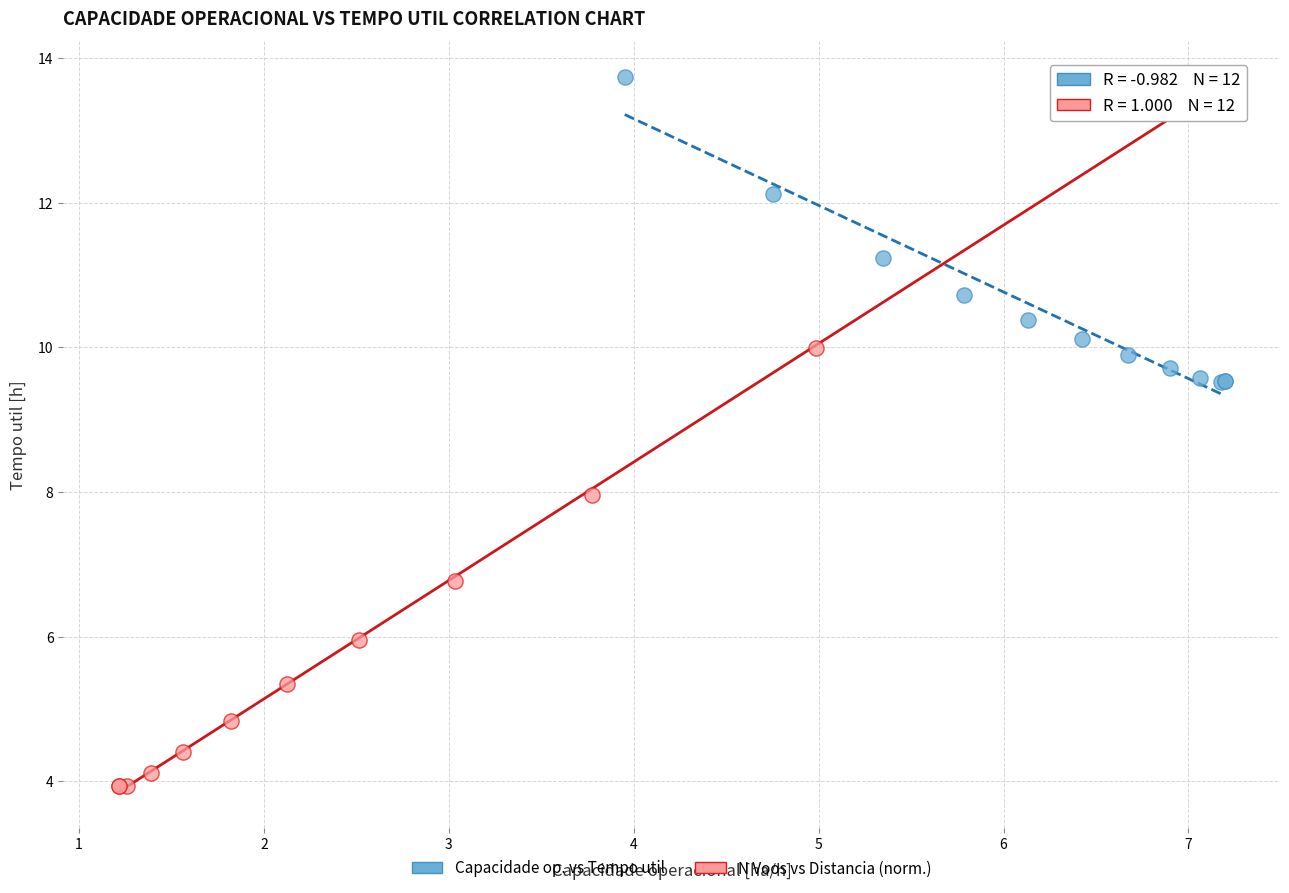

Which series contains the lowest Y value?

N Voos vs Distancia (norm.)